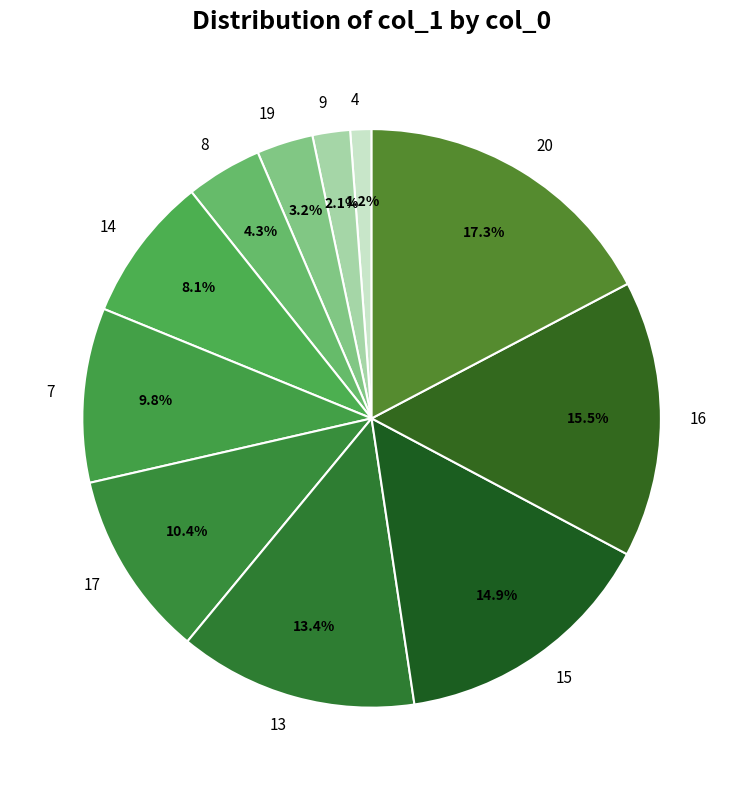

Rank the categories by value from highest to lowest.

20, 16, 15, 13, 17, 7, 14, 8, 19, 9, 4